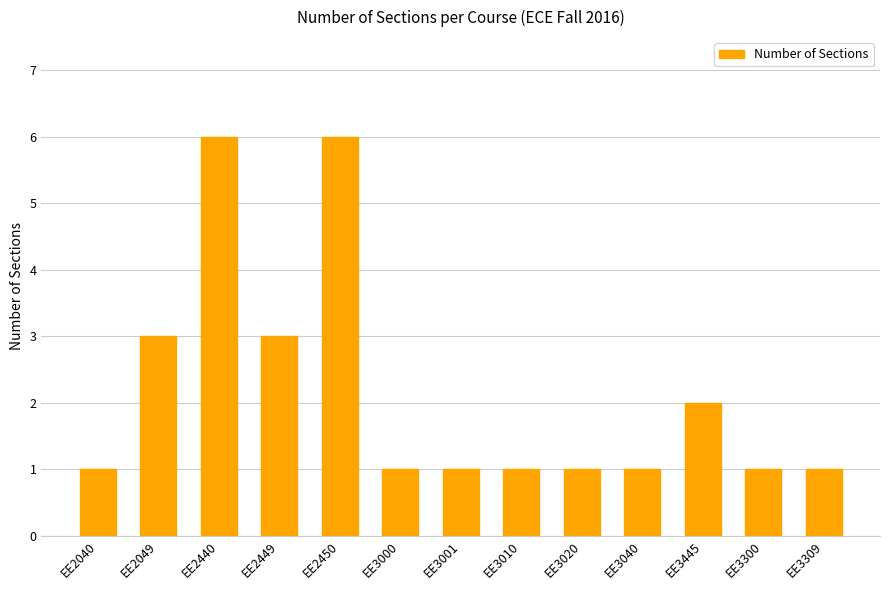

Reading left to right, what are all the values shown in this chart?

1	3	6	3	6	1	1	1	1	1	2	1	1